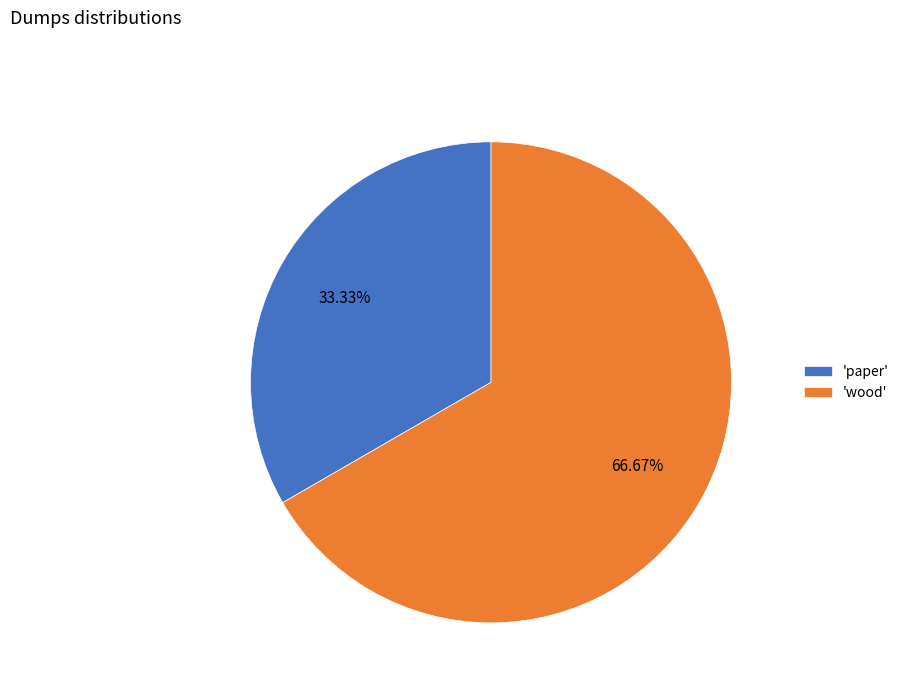

Which category has the biggest portion of the pie?

'wood'